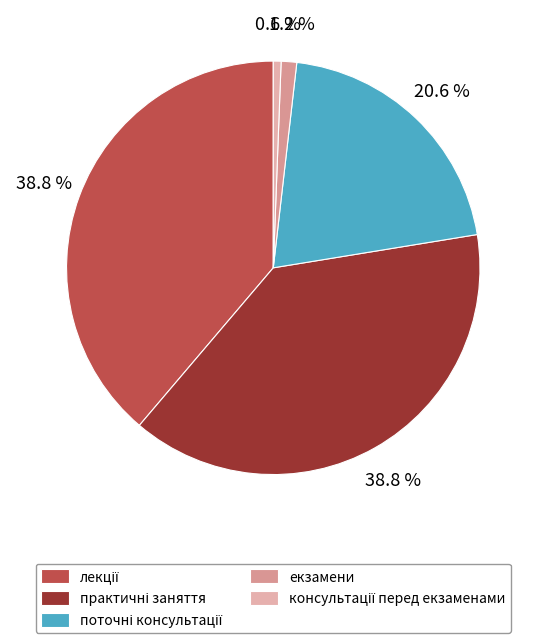

Which category has the biggest portion of the pie?

лекції